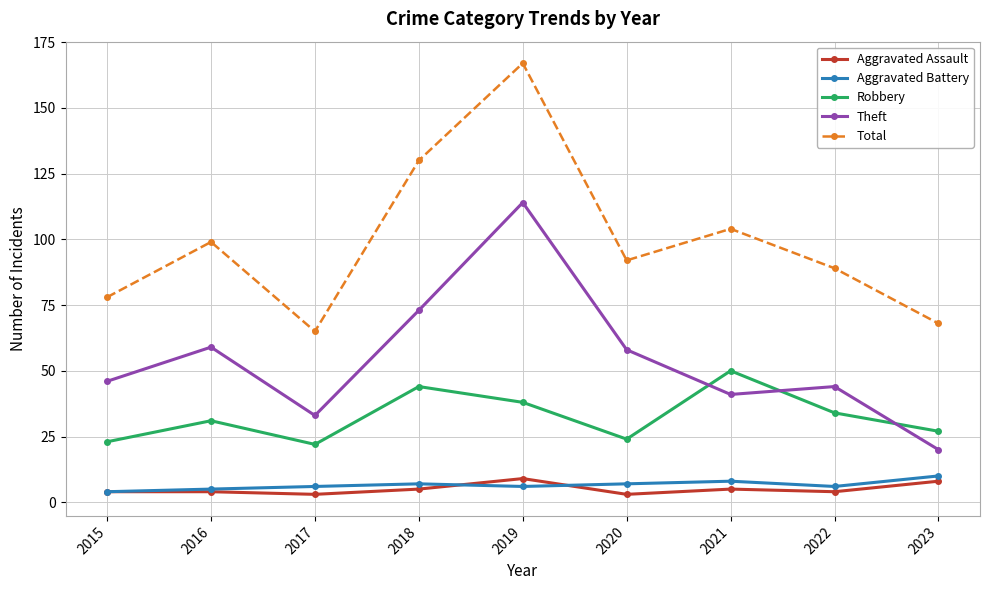

What is the maximum value for Theft?

114